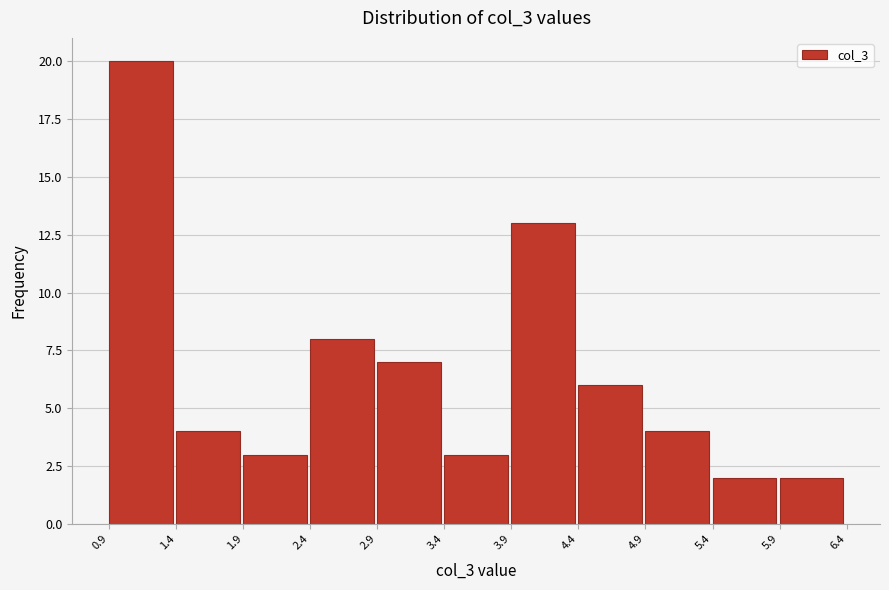

Reading left to right, transcribe this chart: for each bar, give the range it covers on the x-axis and its height. The values are not printed on the chart, so give them approximately, as read against the axis.

0.9 to 1.4: 20
1.4 to 1.9: 4
1.9 to 2.4: 3
2.4 to 2.9: 8
2.9 to 3.4: 7
3.4 to 3.9: 3
3.9 to 4.4: 13
4.4 to 4.9: 6
4.9 to 5.4: 4
5.4 to 5.9: 2
5.9 to 6.4: 2